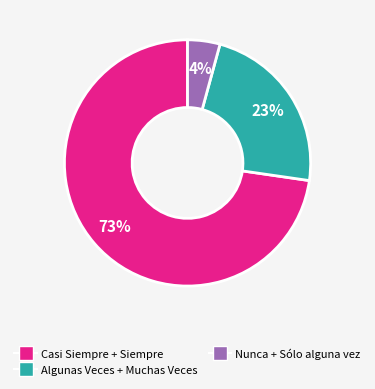

Between Algunas Veces + Muchas Veces and Casi Siempre + Siempre, which is larger?

Casi Siempre + Siempre